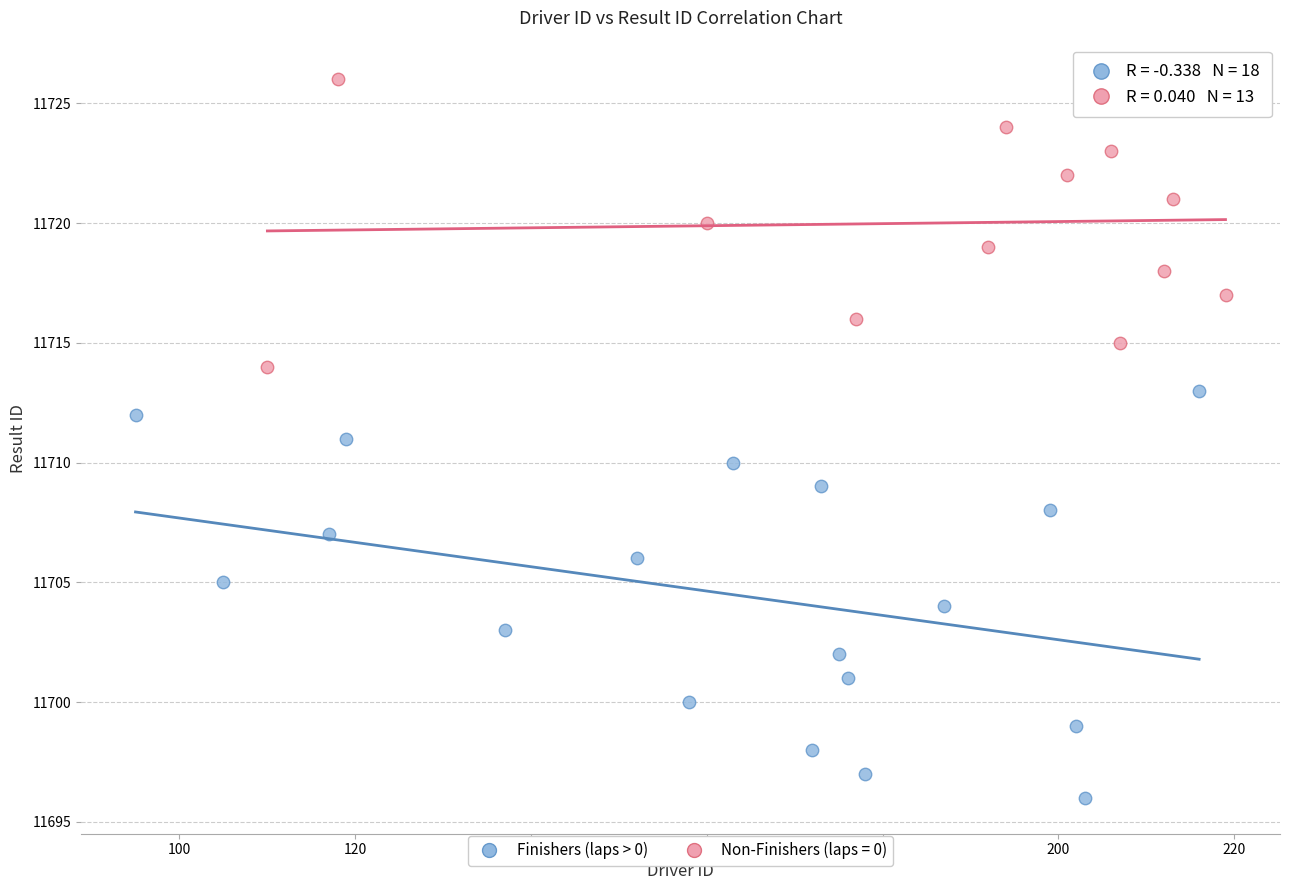

Which series reaches the maximum Y coordinate?

Non-Finishers (laps = 0)